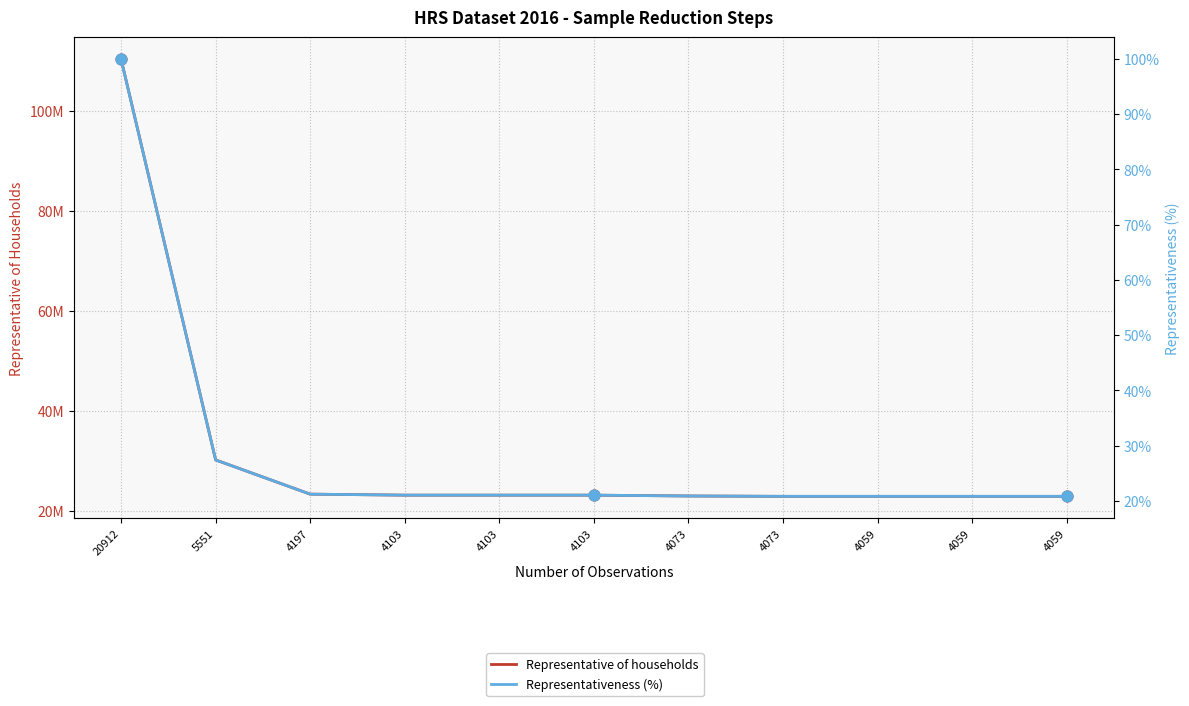

What are all the series names shown in the legend?

Representative of households, Representativeness (%)